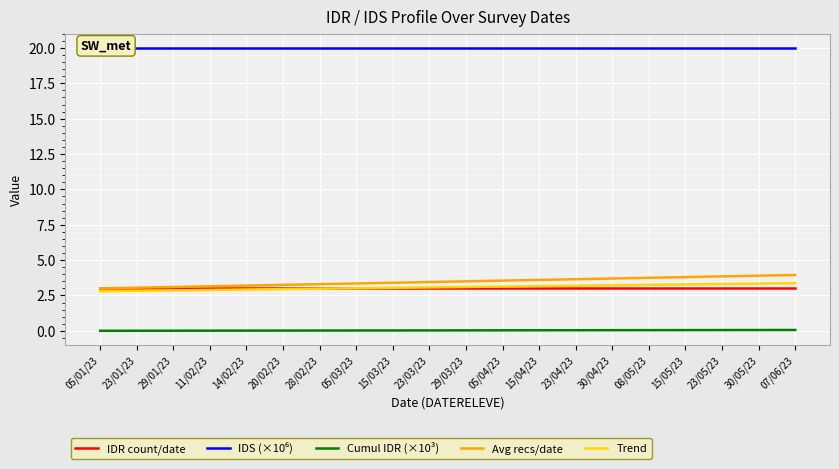

How many distinct data groups are displayed?

5